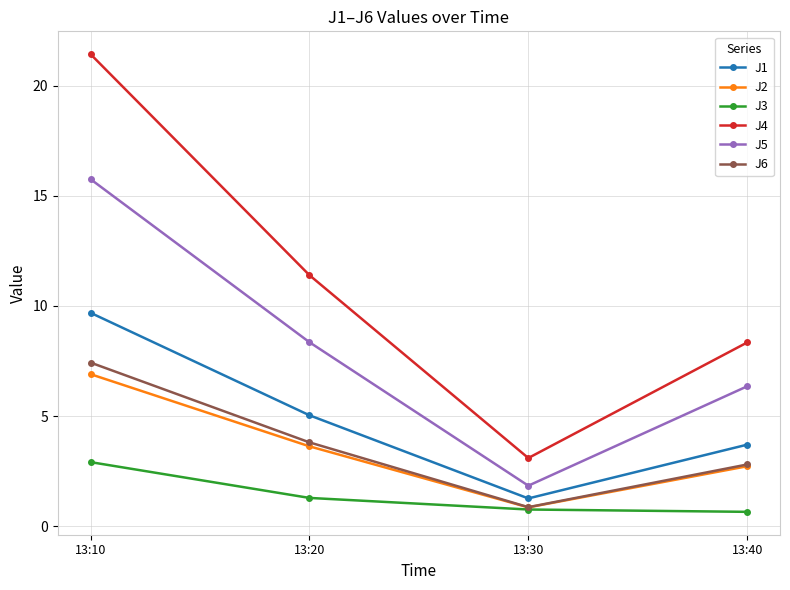

True or false: J1 and J4 intersect in this chart.

False